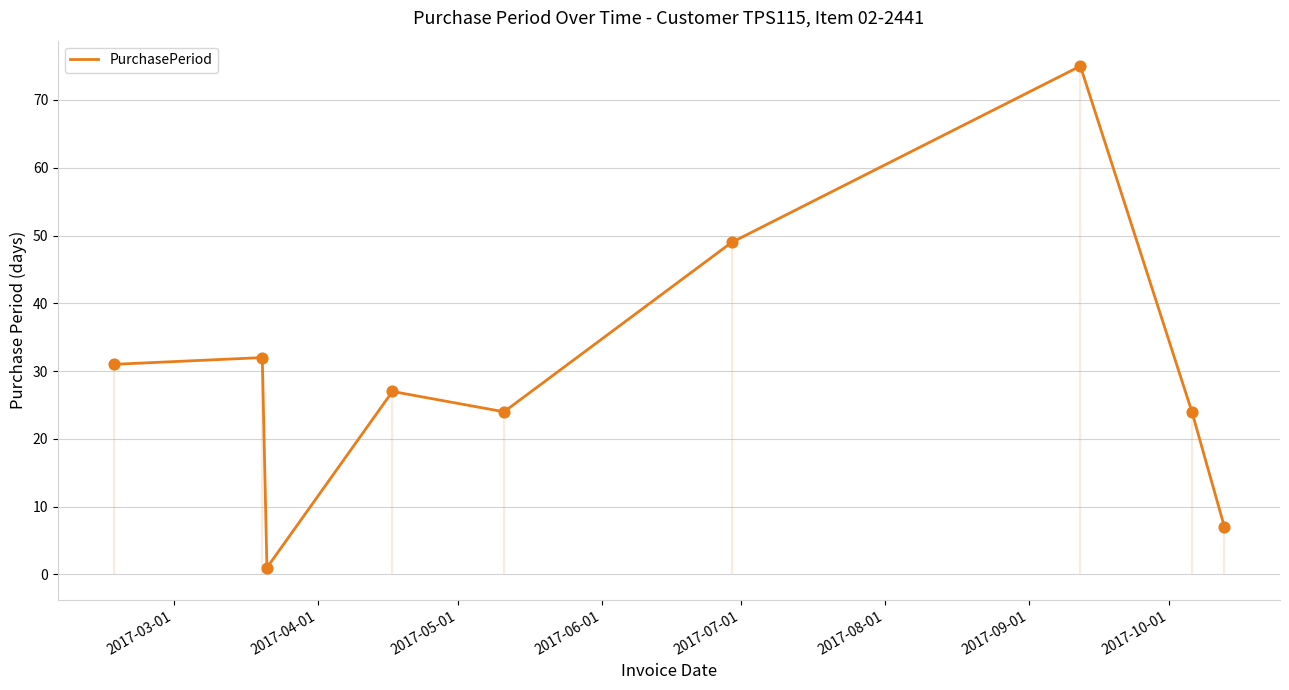

What is the ratio of the value at 2017-06-01 to the value at 2017-05-01?

27.0